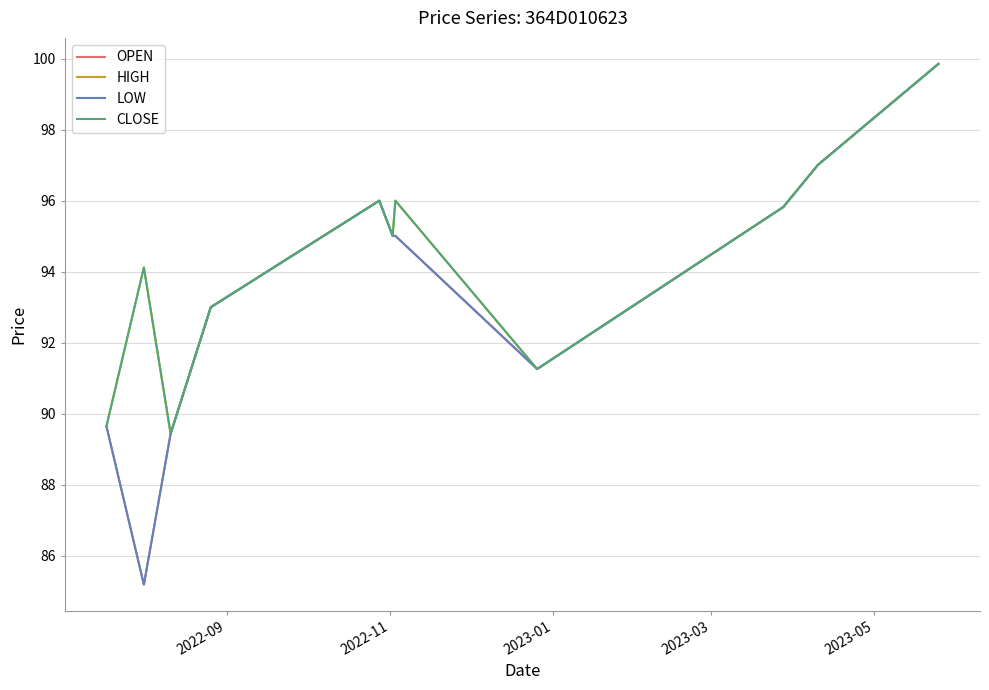

Reading left to right, list all the values displayed in this chart.

OPEN: 89.7	85.2	89.4	93.0	96.0	95.0	95.0	91.3	95.8	97.0	99.8
HIGH: 89.7	94.1	89.4	93.0	96.0	95.0	96.0	91.3	95.8	97.0	99.8
LOW: 89.7	85.2	89.4	93.0	96.0	95.0	95.0	91.3	95.8	97.0	99.8
CLOSE: 89.7	94.1	89.4	93.0	96.0	95.0	96.0	91.3	95.8	97.0	99.8